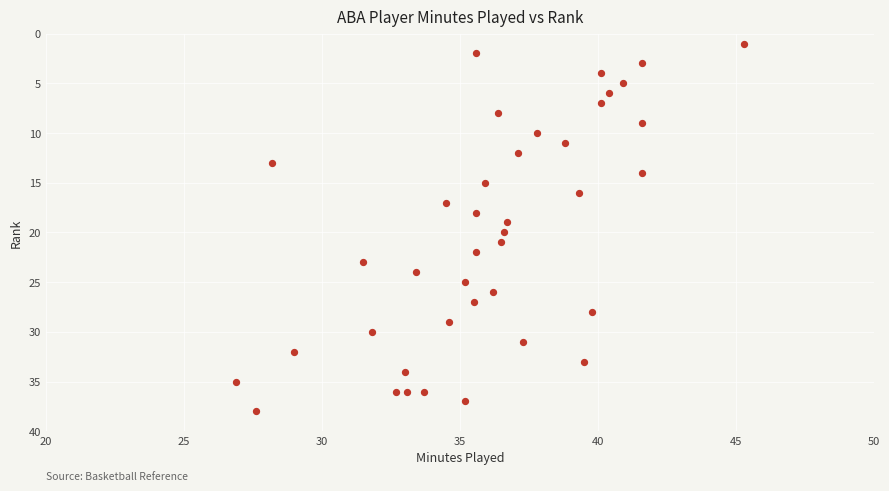

What is the range of Y values (max minus min)?

37